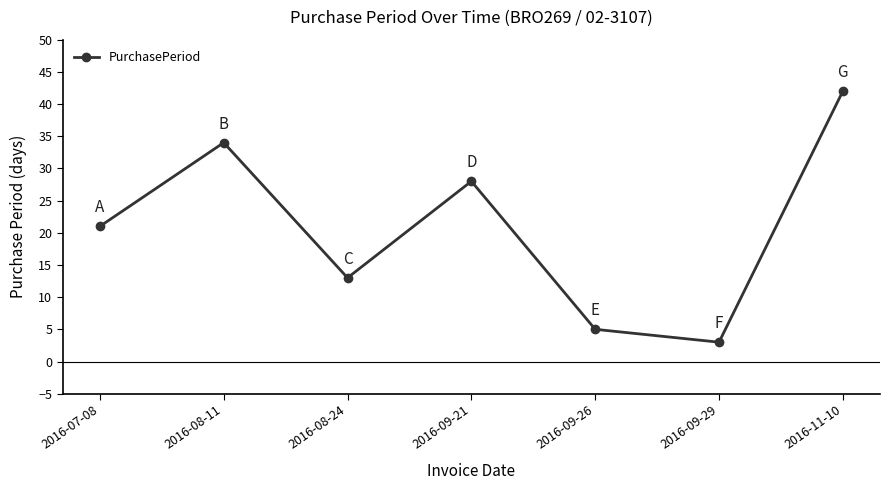

What is the greatest value displayed?

42